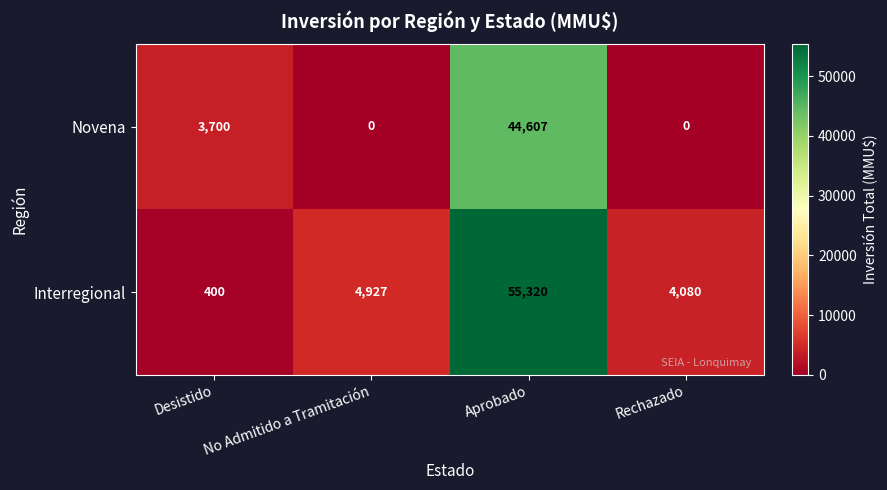

What is the average value of the Novena series?

12077